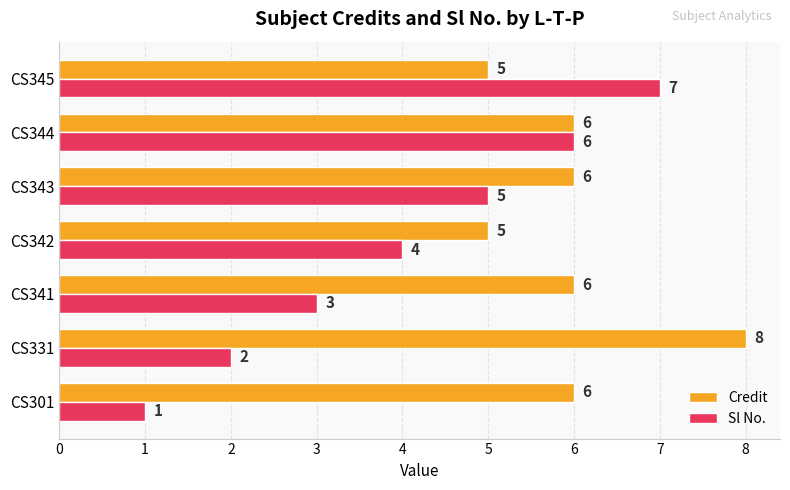

The value of Sl No. at CS331 is 2. True or false?

True